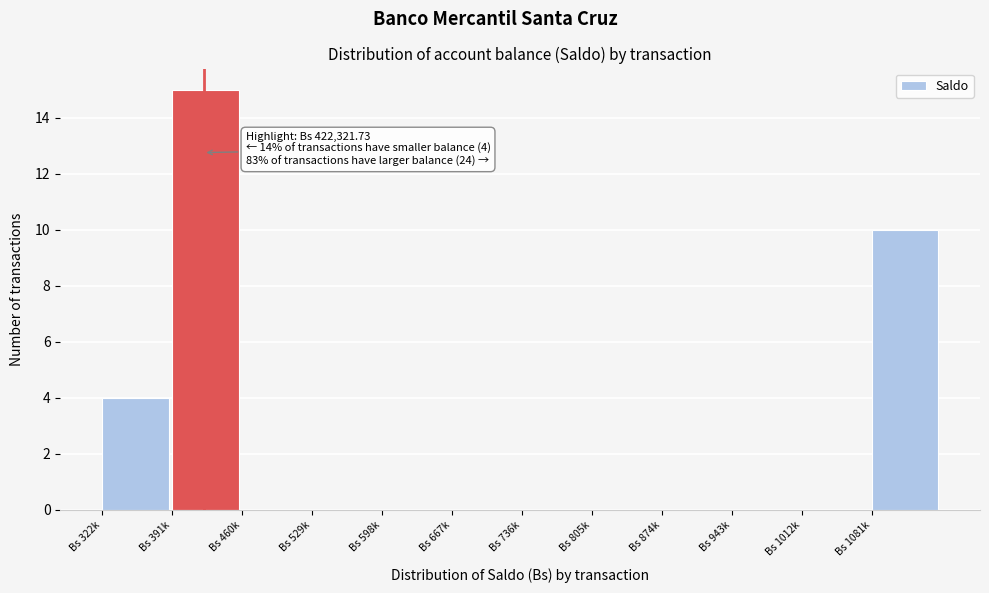

Reading left to right, transcribe all the data shown in this chart.

Bs 322k=4	Bs 391k=15	Bs 460k=0	Bs 529k=0	Bs 598k=0	Bs 667k=0	Bs 736k=0	Bs 805k=0	Bs 874k=0	Bs 943k=0	Bs 1012k=0	Bs 1081k=10